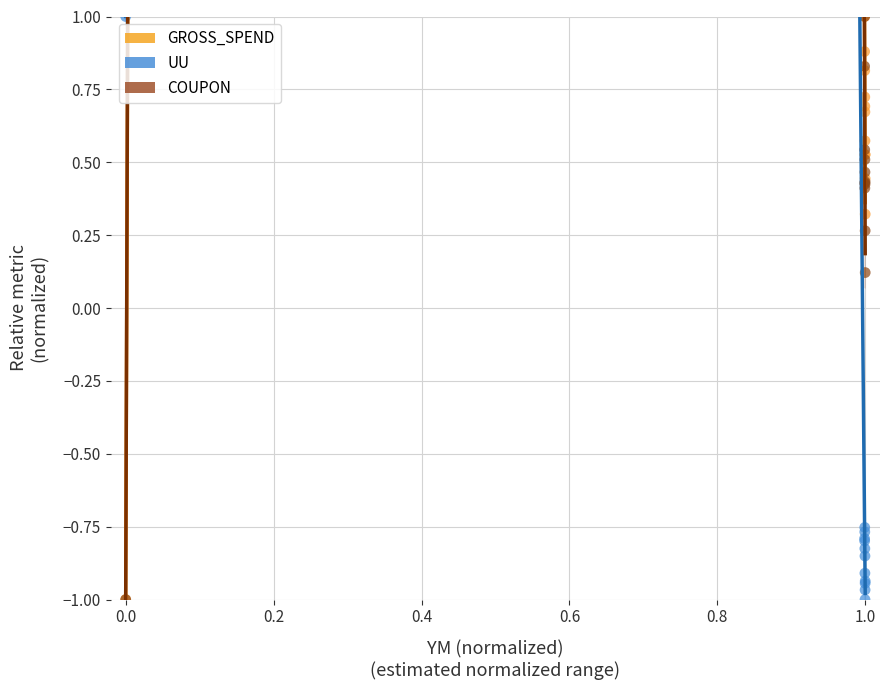

What are all the series names shown in the legend?

GROSS_SPEND, UU, COUPON